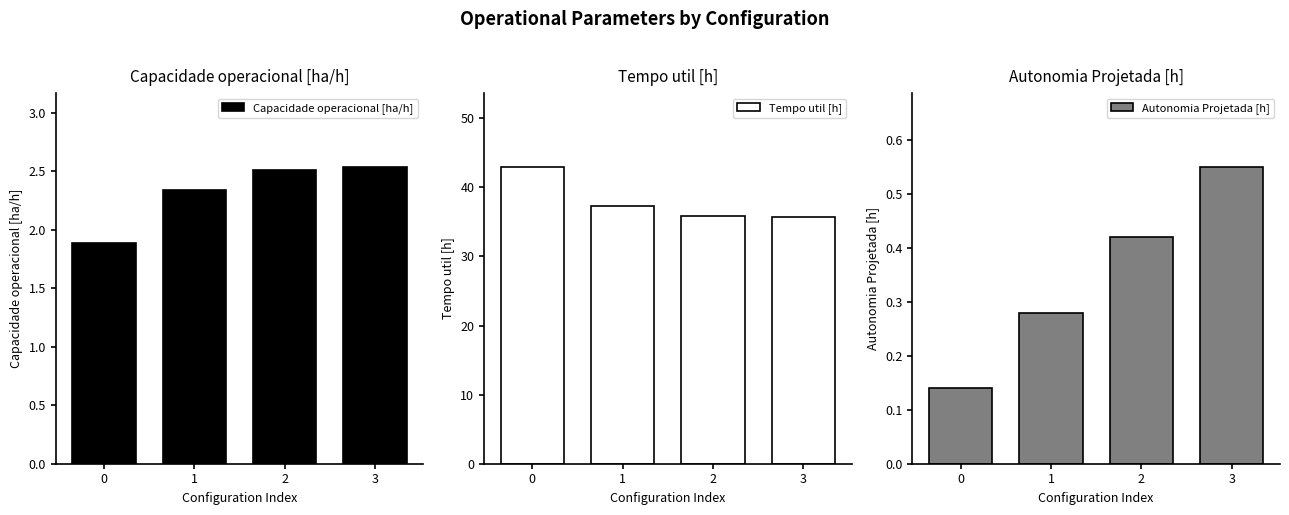

What is the difference between the highest and lowest values at 3?

35.1